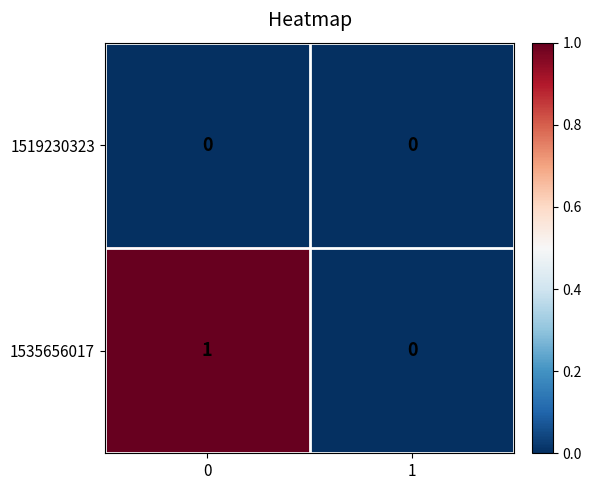

Between 0 and 1, which series saw the biggest shift?

1535656017